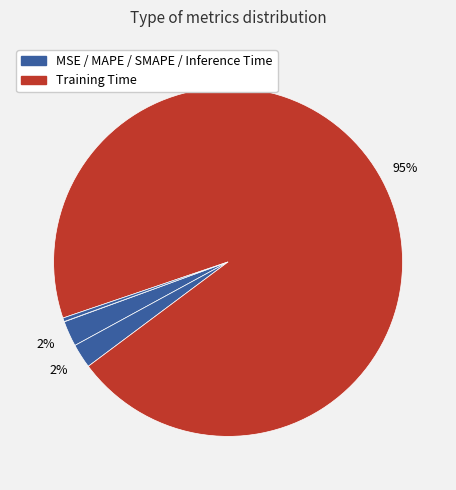

Count the number of slices in the pie.

5